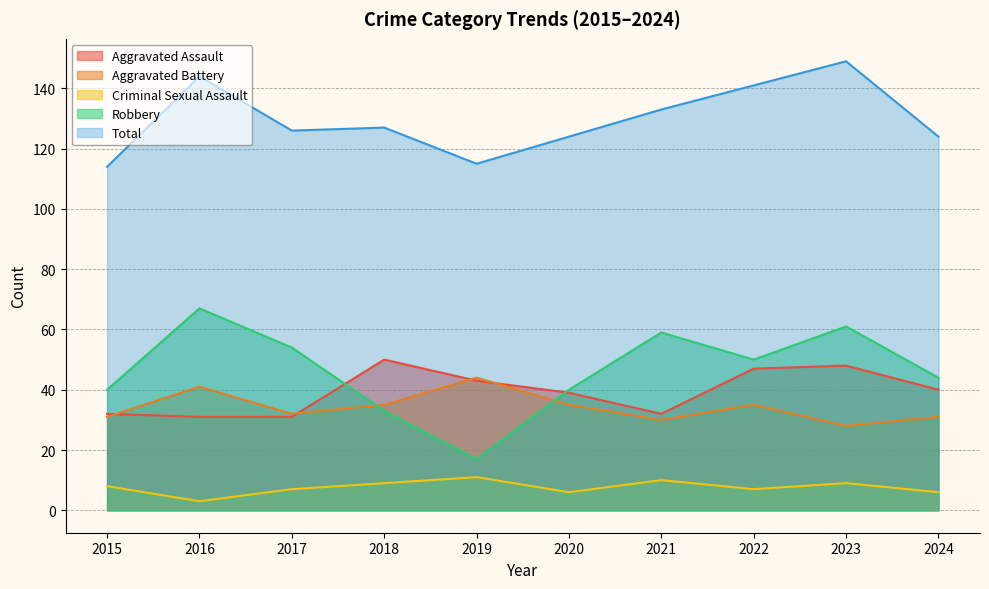

True or false: Robbery has more than 0 points higher than both neighbors.

True